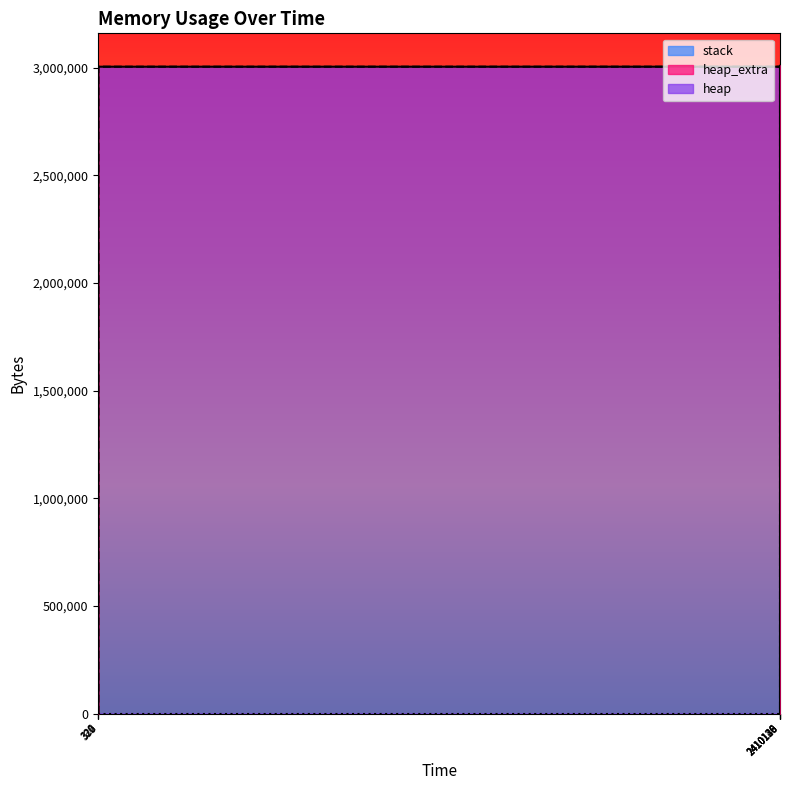

What is the average value of the heap series?

2146283